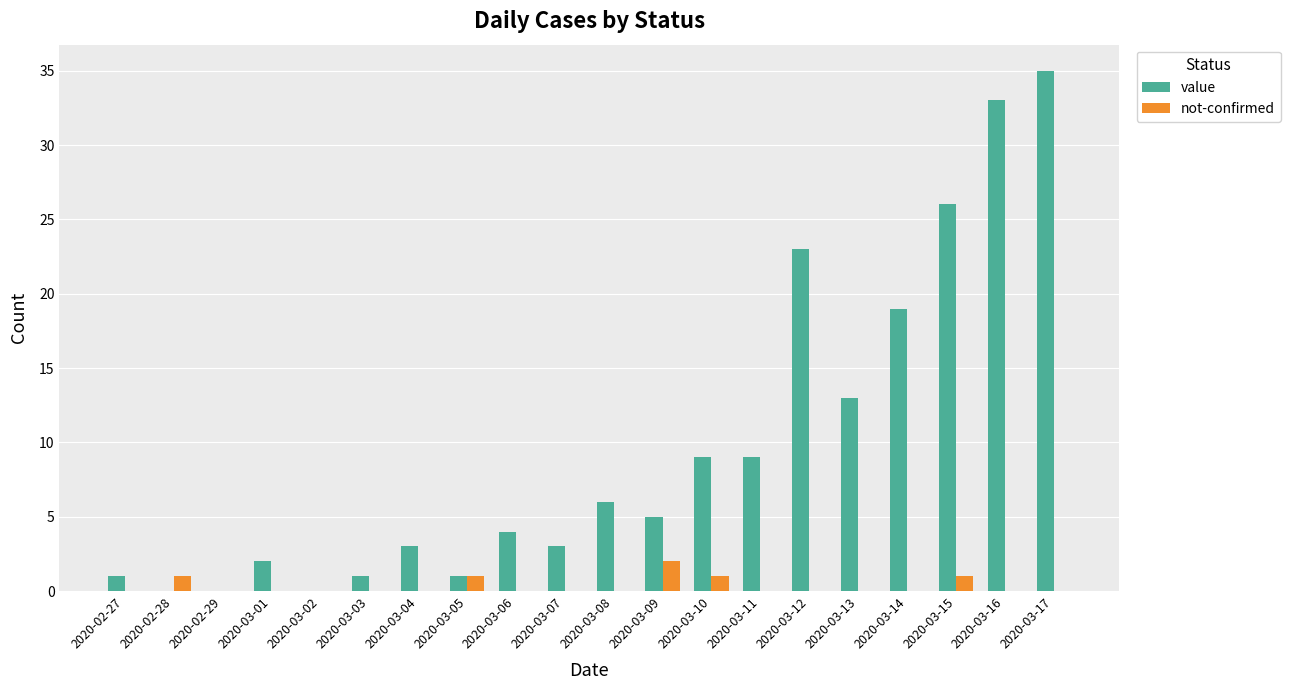

Which series has the largest total across all categories?

value